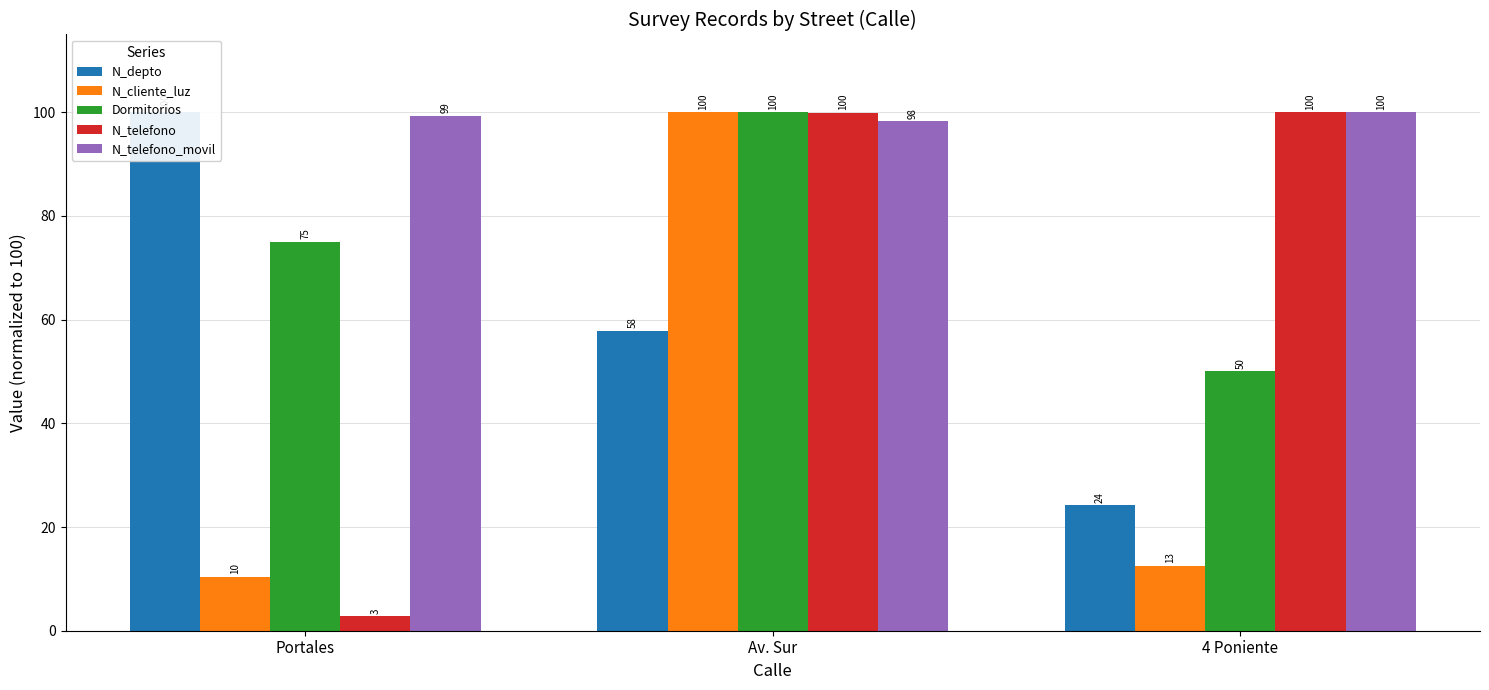

Between Av. Sur and 4 Poniente, which series saw the biggest shift?

N_cliente_luz